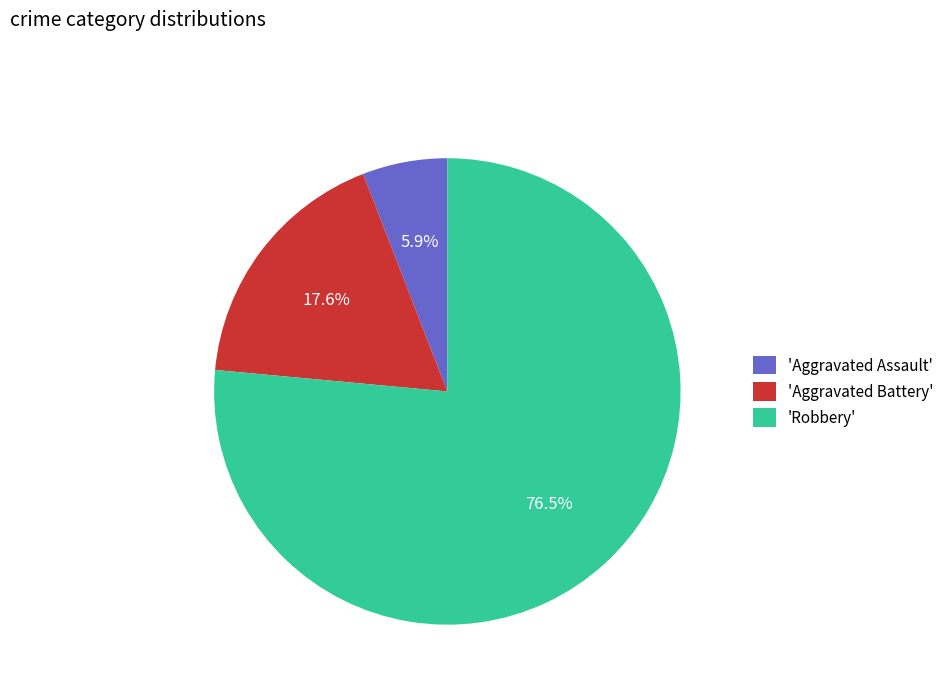

Count the number of slices in the pie.

3